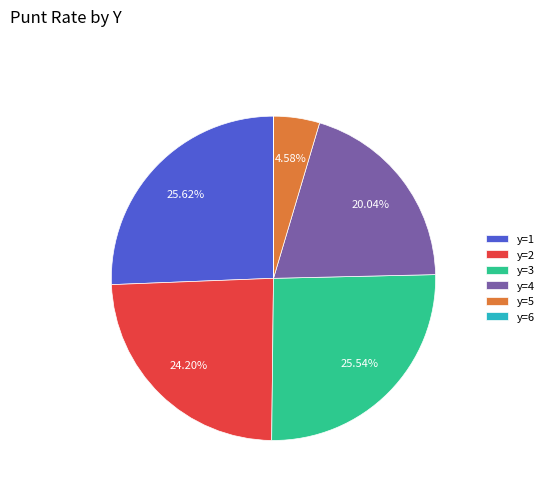

Between y=4 and y=5, which is larger?

y=4